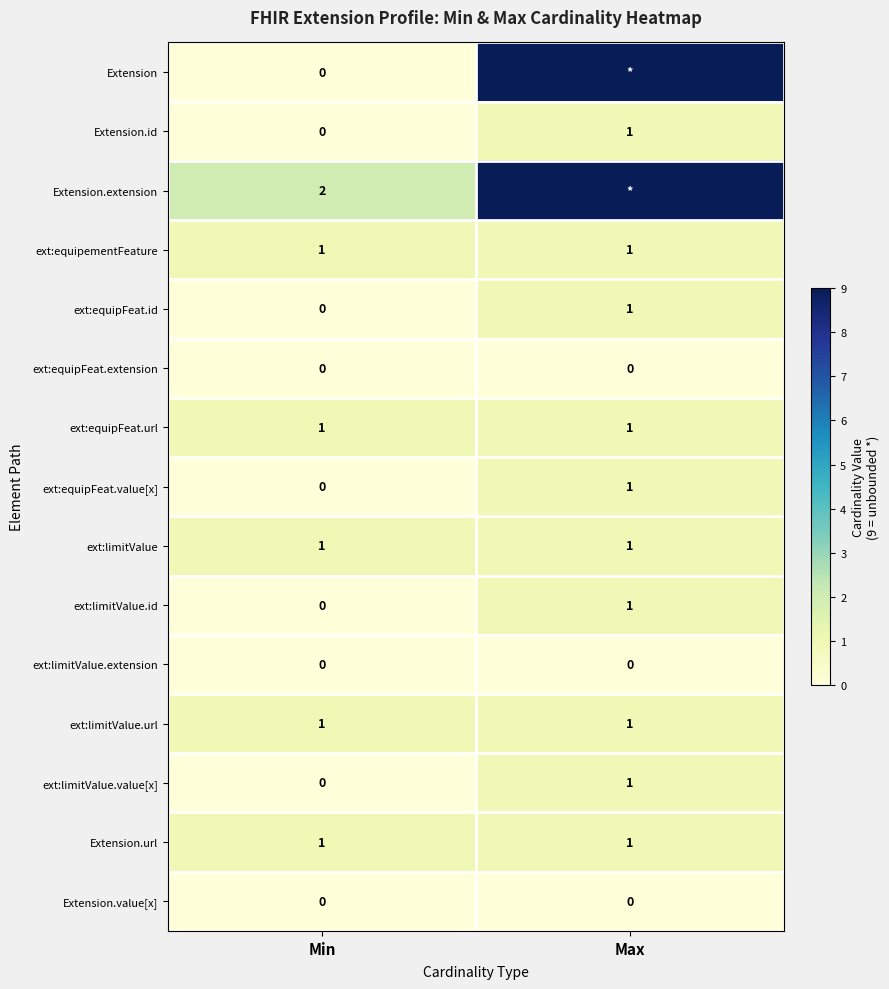

At which category does the chart reach its peak across all series?

Max